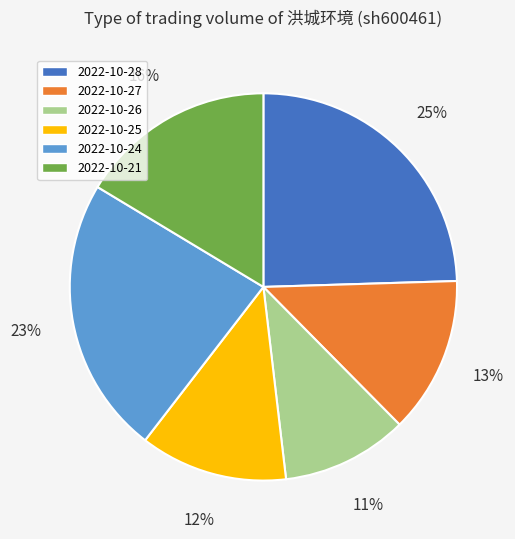

To the nearest percent, what is the average slice percentage?

17%